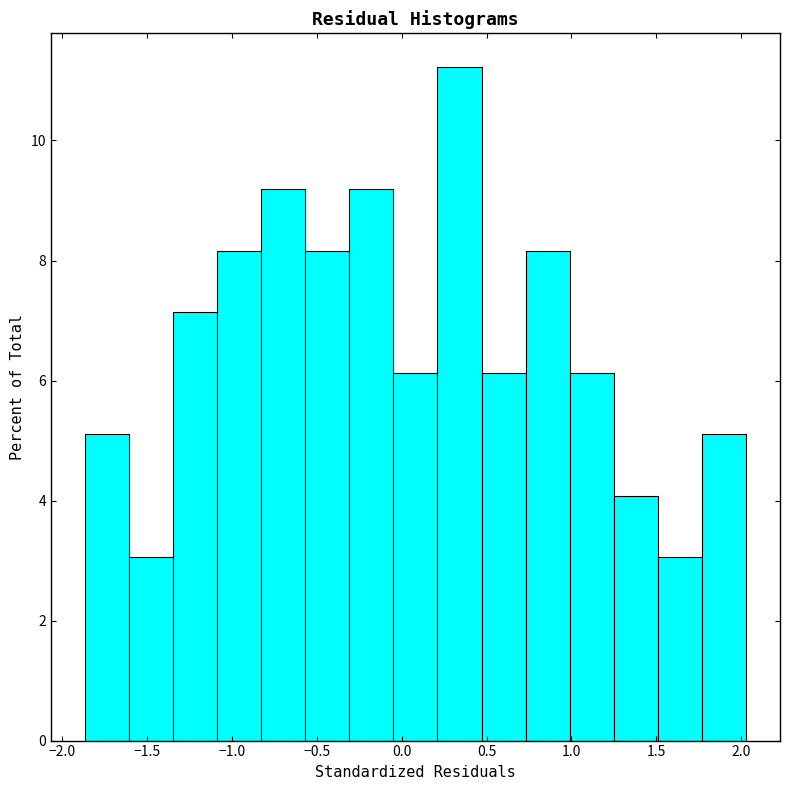

Reading left to right, transcribe this chart: for each bar, give the range it covers on the x-axis and its height. Neither the bar edges nor the heights are printed on the chart, so give them approximately, as read against the axes.

-1.85 to -1.60: 5.2
-1.60 to -1.35: 3.0
-1.35 to -1.10: 7.2
-1.10 to -0.85: 8.2
-0.85 to -0.55: 9.2
-0.55 to -0.30: 8.2
-0.30 to -0.05: 9.2
-0.05 to 0.20: 6.2
0.20 to 0.45: 11.2
0.45 to 0.75: 6.2
0.75 to 1.00: 8.2
1.00 to 1.25: 6.2
1.25 to 1.50: 4.0
1.50 to 1.75: 3.0
1.75 to 2.05: 5.2